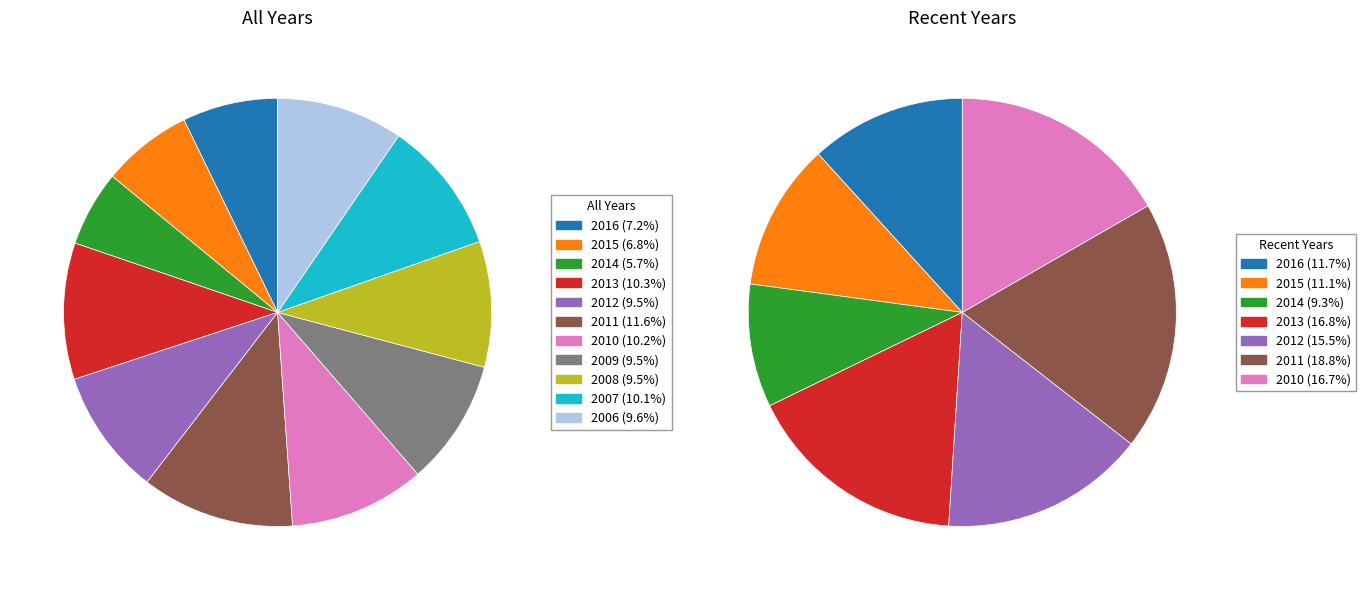

Is there any slice that represents more than half of the pie?

No